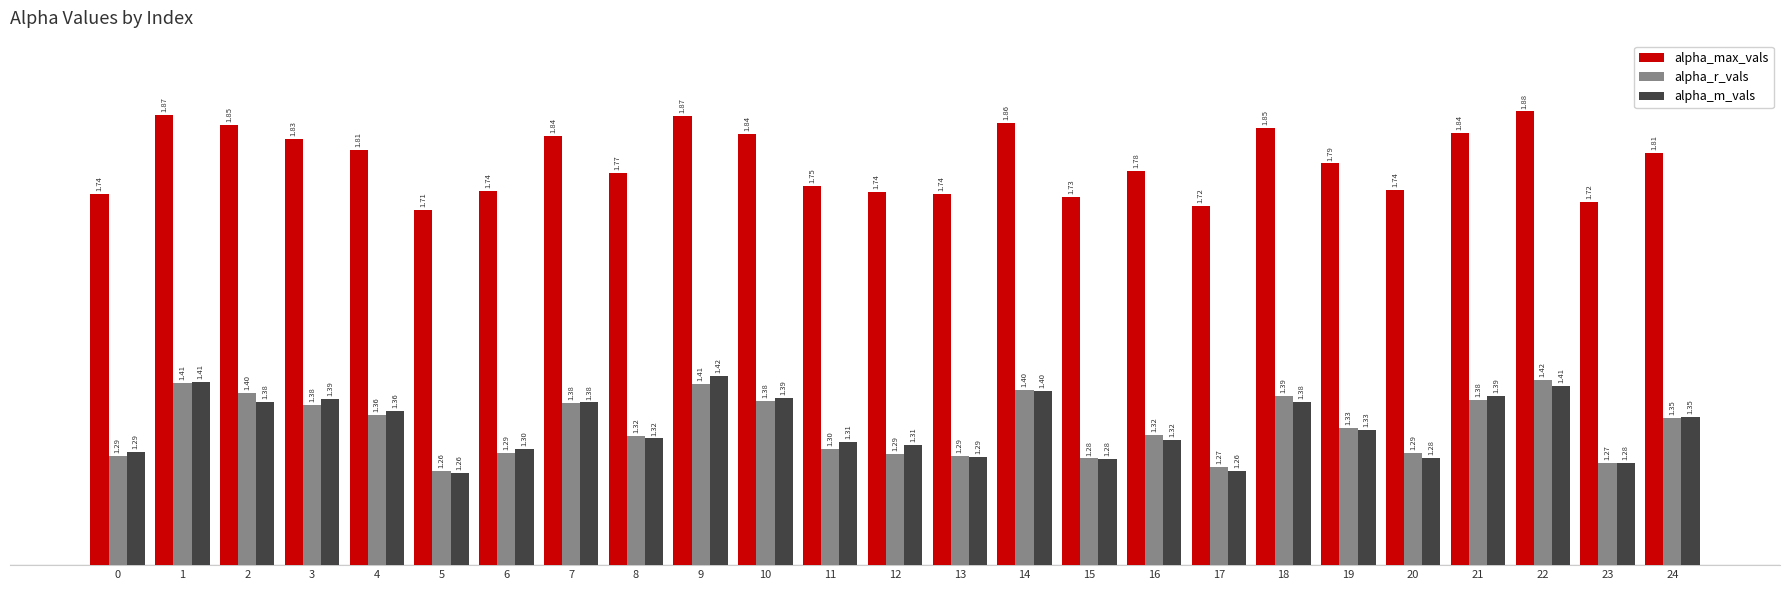

Are the bars horizontal?

No